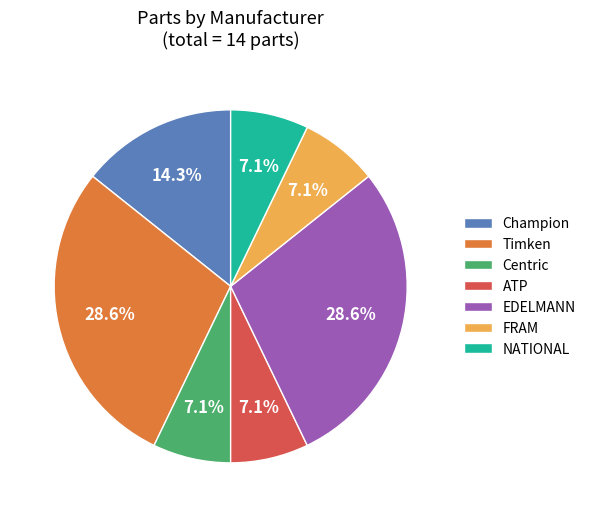

To the nearest percent, what is the average slice percentage?

14%